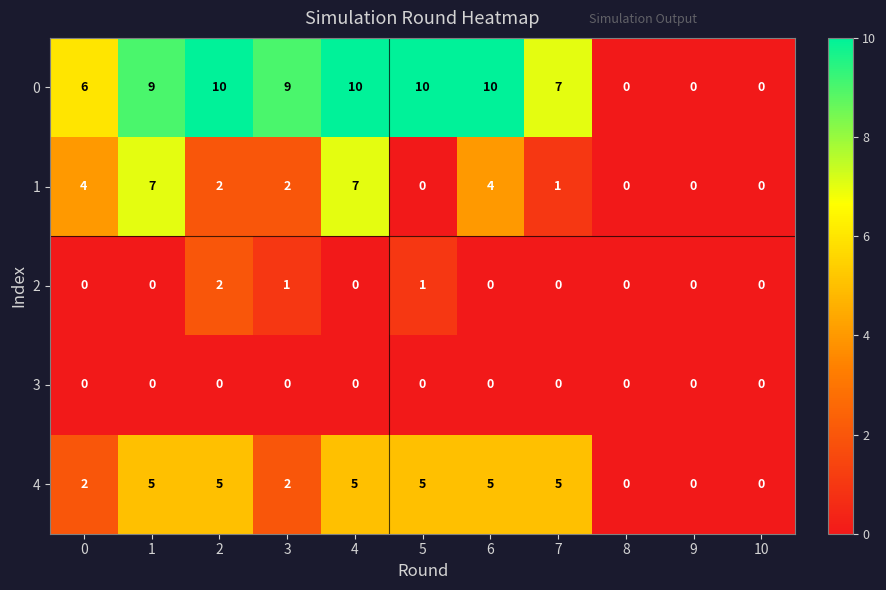

At which category is the sum across all series the highest?

4